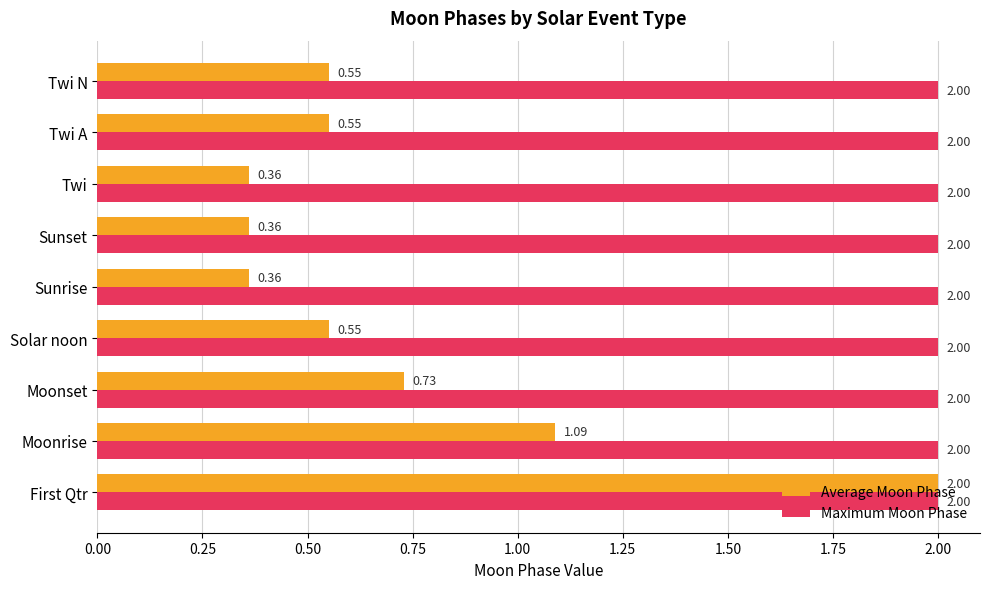

Which series has the largest range (max minus min)?

Average Moon Phase